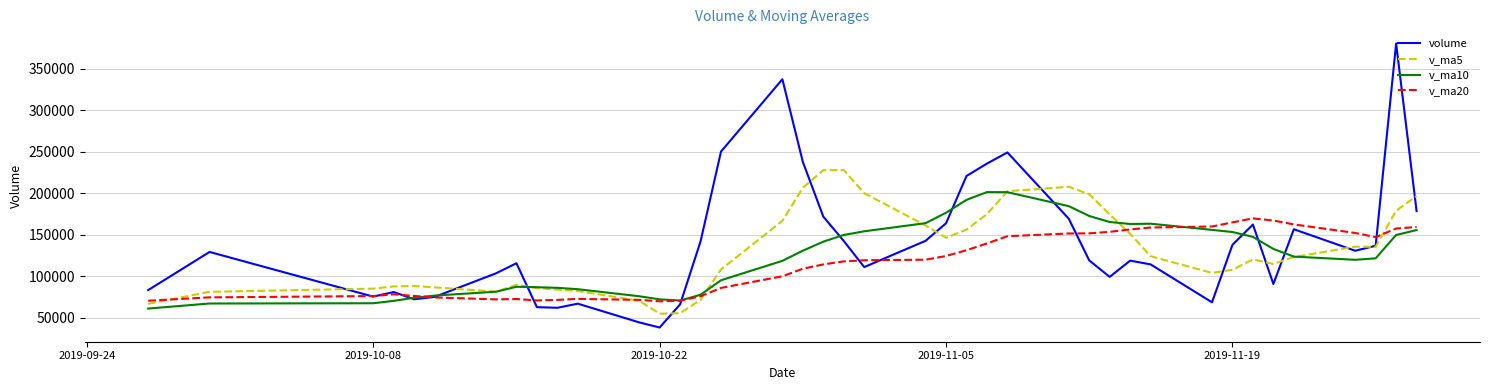

What is the maximum value for v_ma20?

169671.3